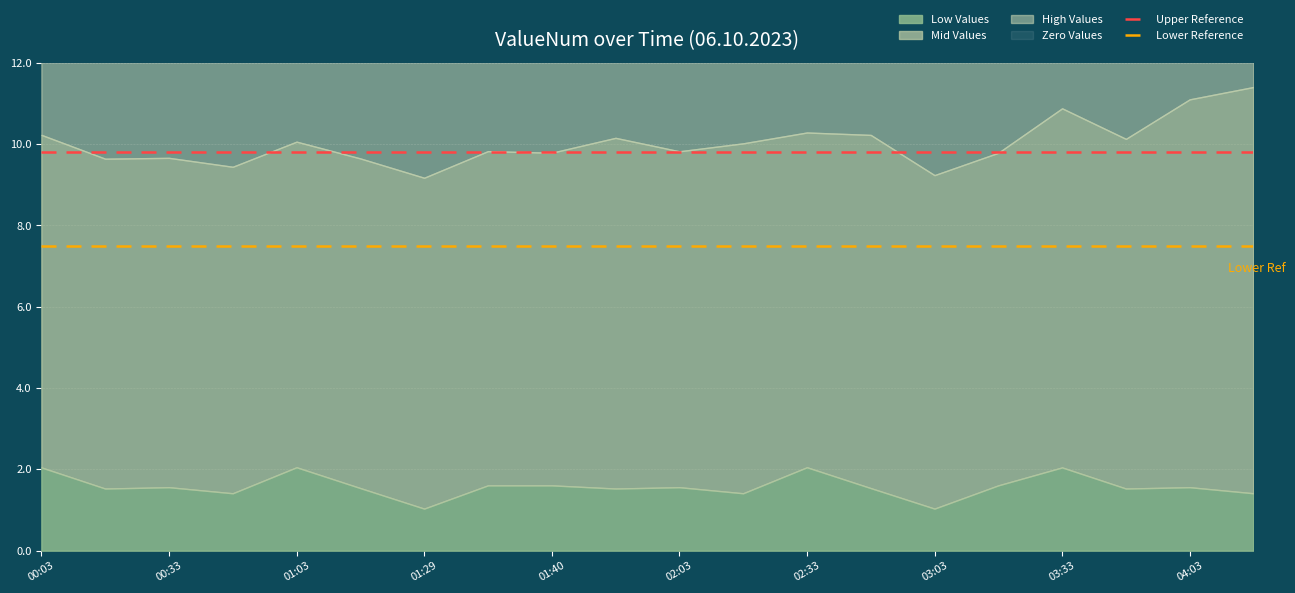

How many lines are shown in the chart?

2